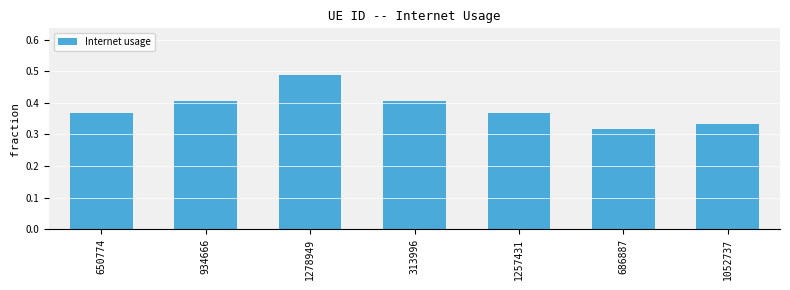

The chart shows a value of 0.4 at 313996. True or false?

True